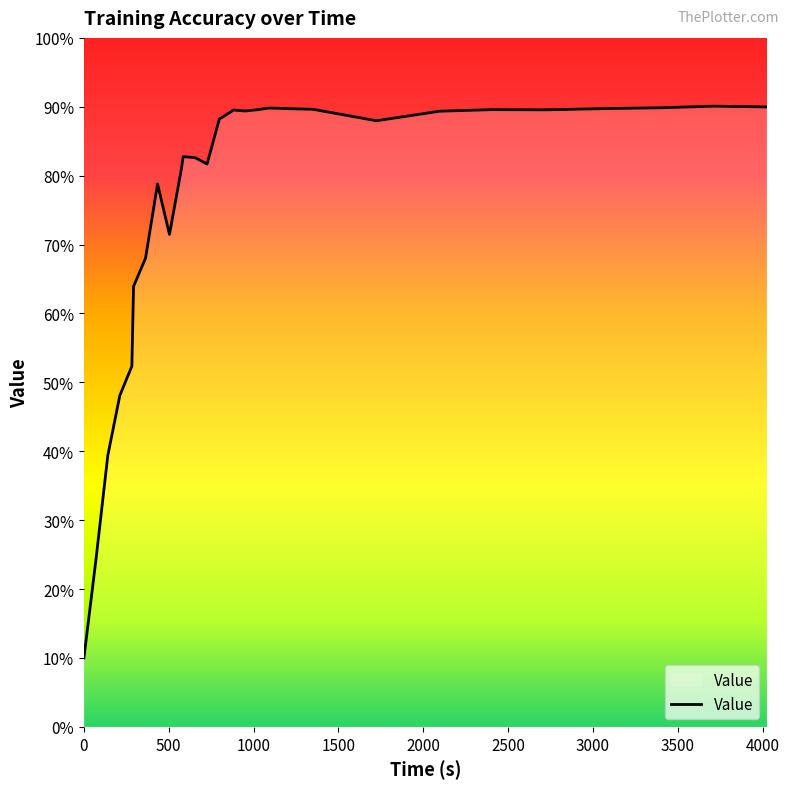

Does the chart display data point markers on the line(s)?

No